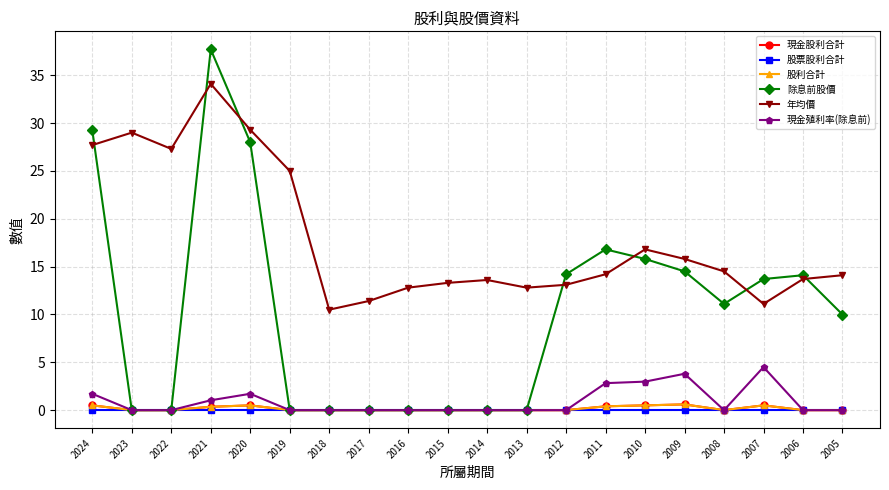

The 年均價 series shows 17.9 at 2007. True or false?

False